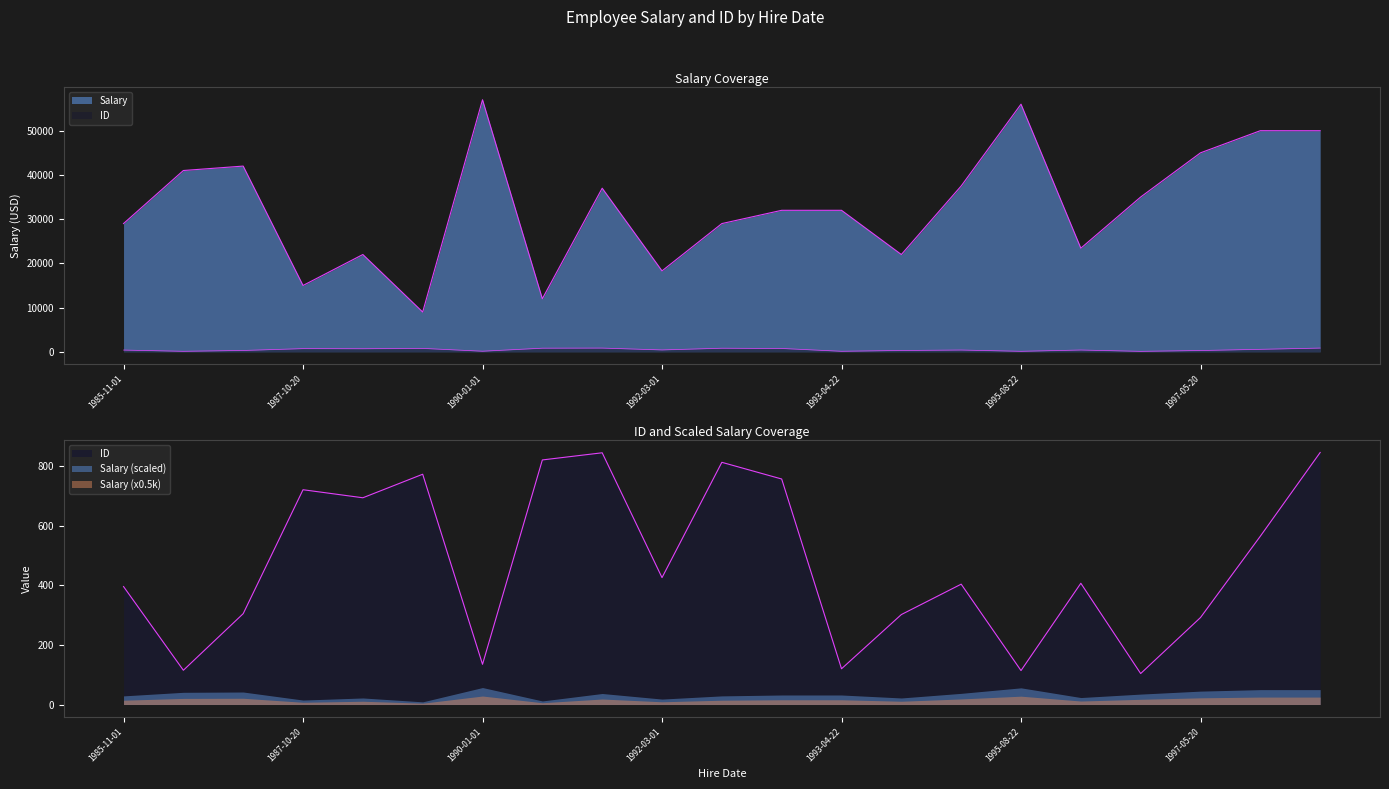

At how many categories does at least one series exceed 50243?

2